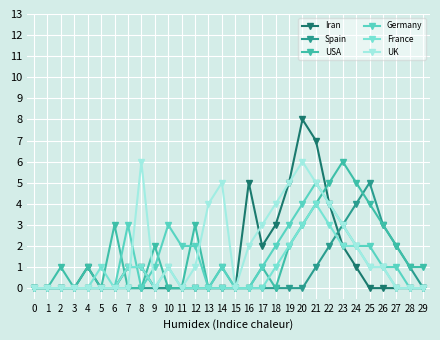

The Iran series shows 2 at 23. True or false?

True